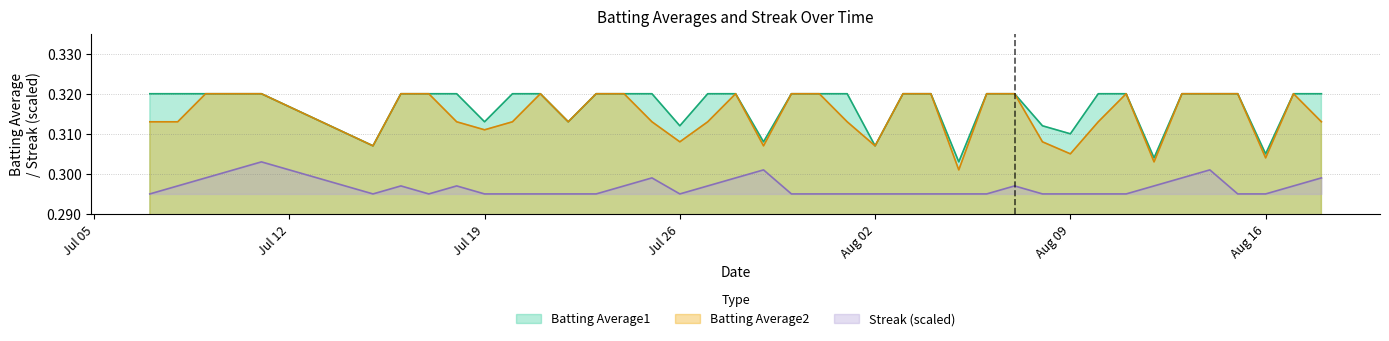

True or false: Batting Average2 and Streak (scaled) cross at least once.

False